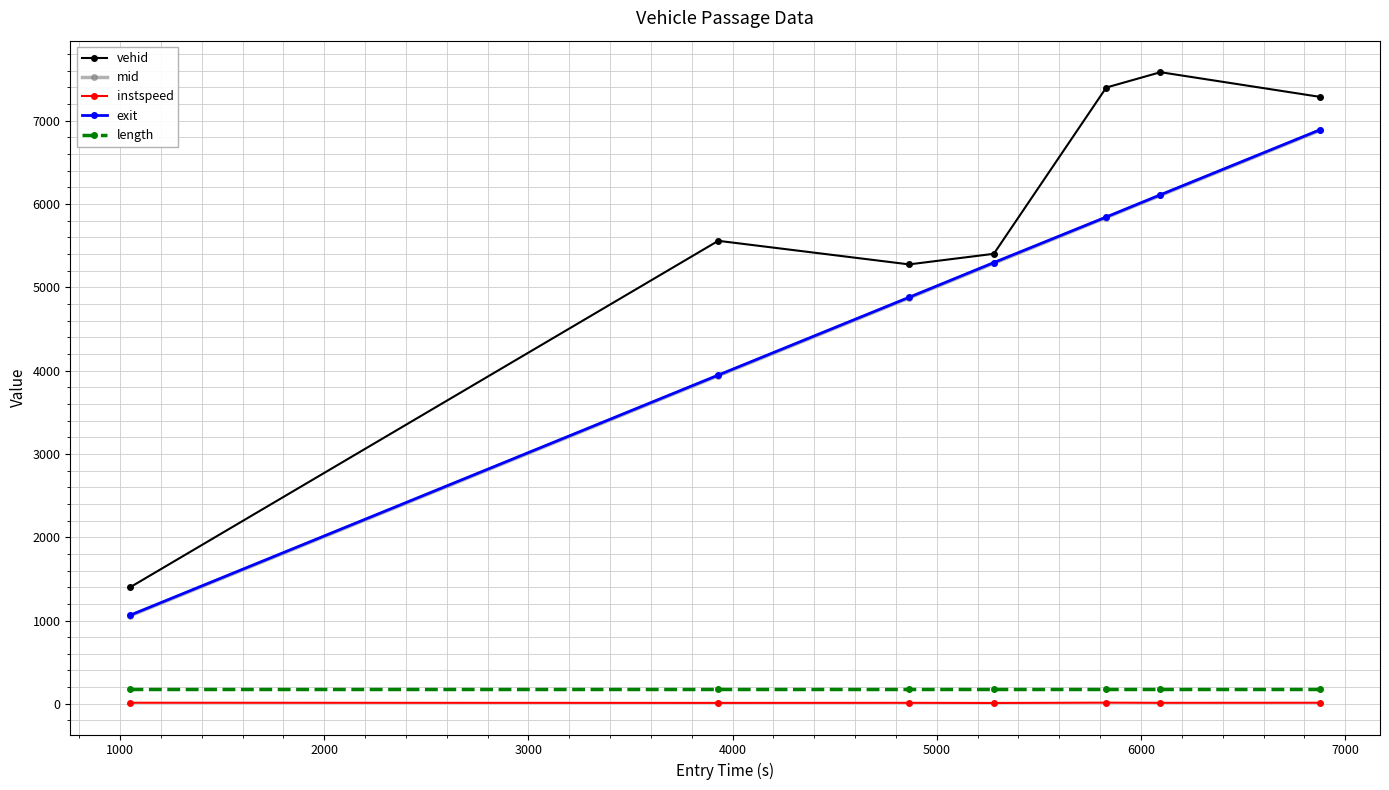

What are all the series names shown in the legend?

vehid, mid, instspeed, exit, length